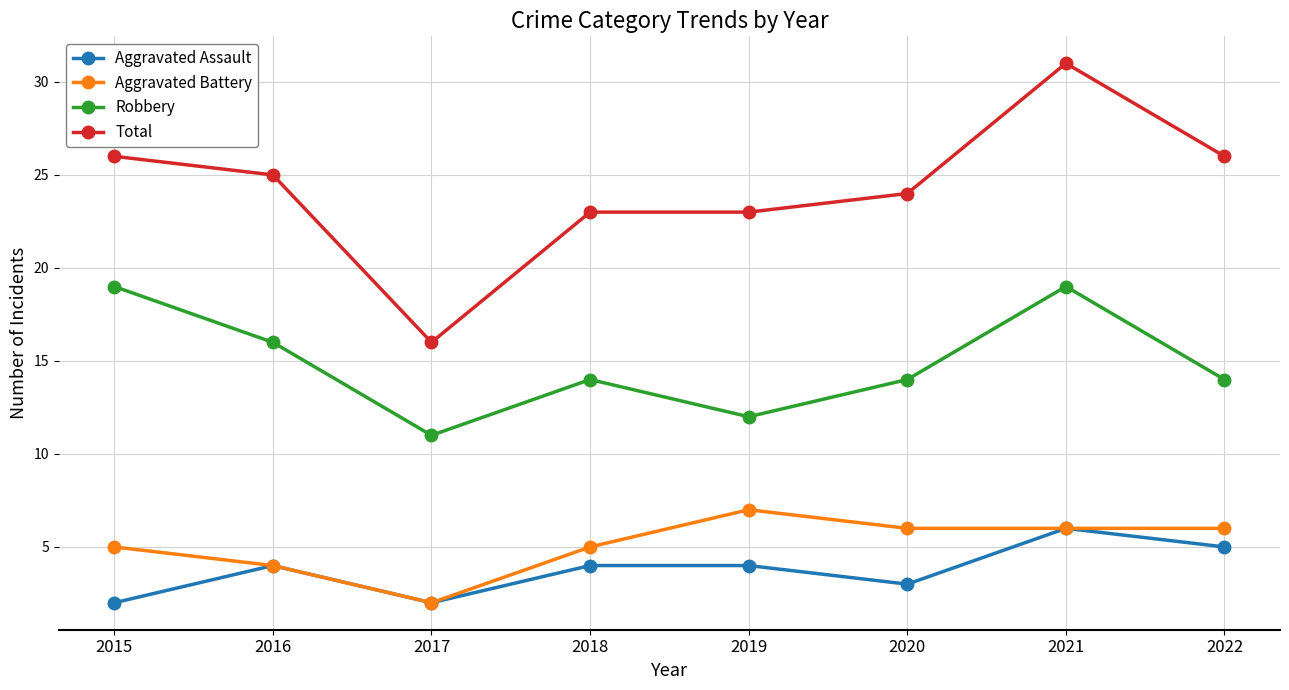

Is the value of Aggravated Battery at 2021 greater than the value of Total at 2022?

No